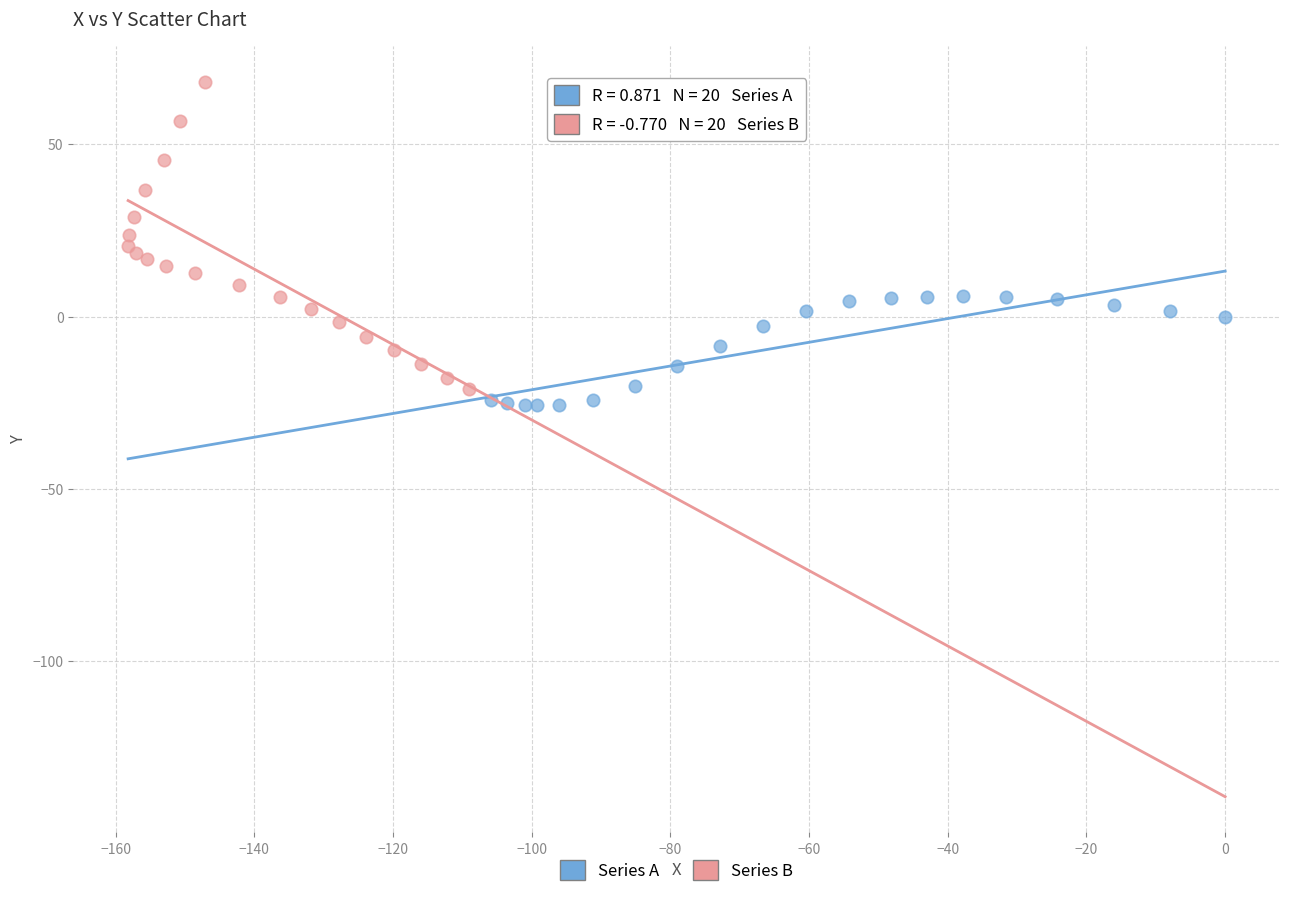

Which series has the widest spread of Y values?

Series B